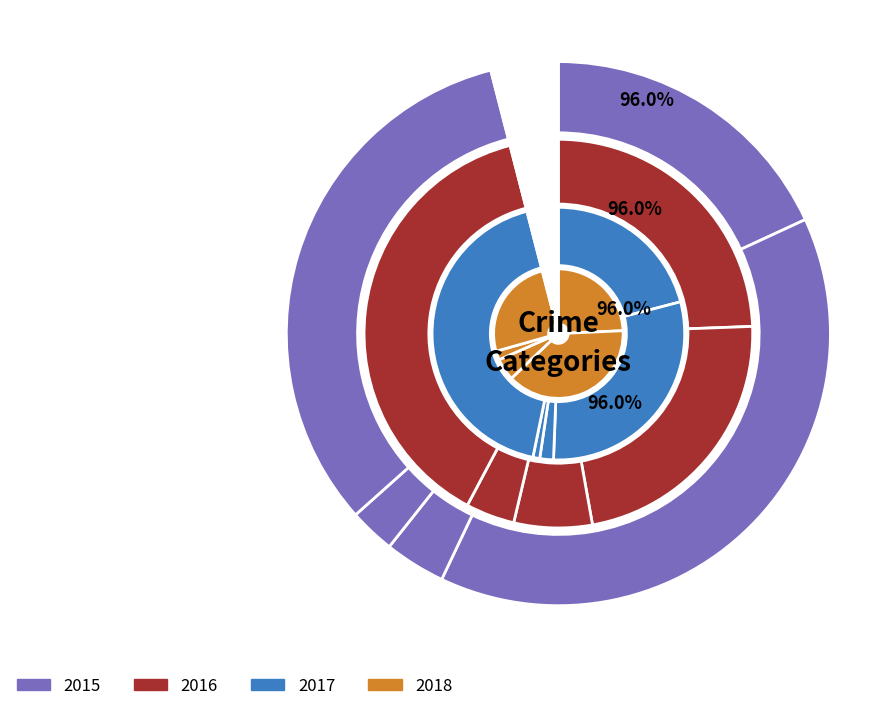

Between Homicide and Aggravated Assault, which is larger?

Aggravated Assault